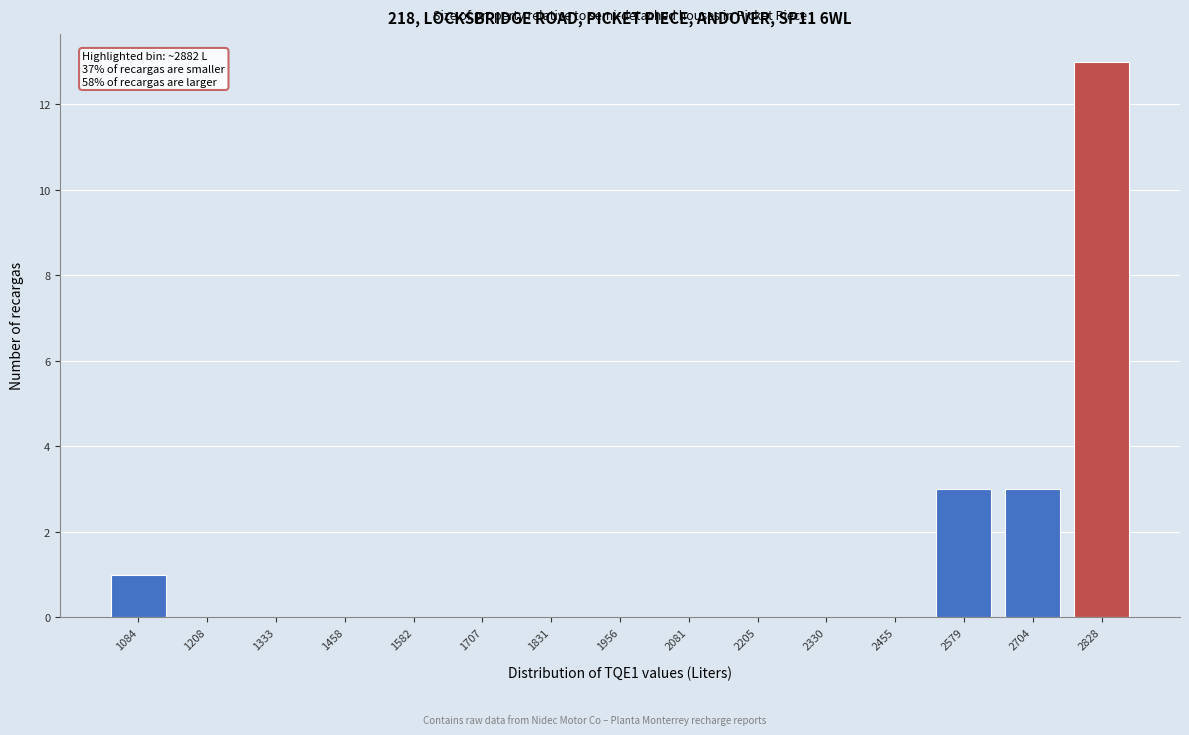

Reading right to left, extract all data points from this chart.

2828=13	2704=3	2579=3	2455=0	2330=0	2205=0	2081=0	1956=0	1831=0	1707=0	1582=0	1458=0	1333=0	1208=0	1084=1